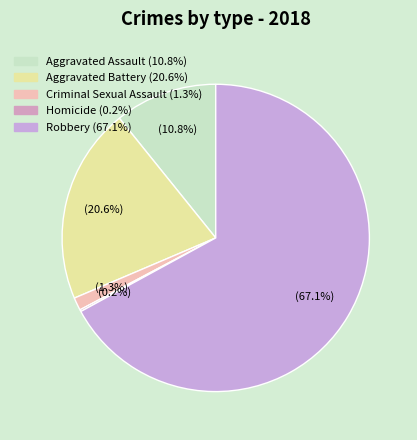

What is the largest slice in the pie chart?

Robbery